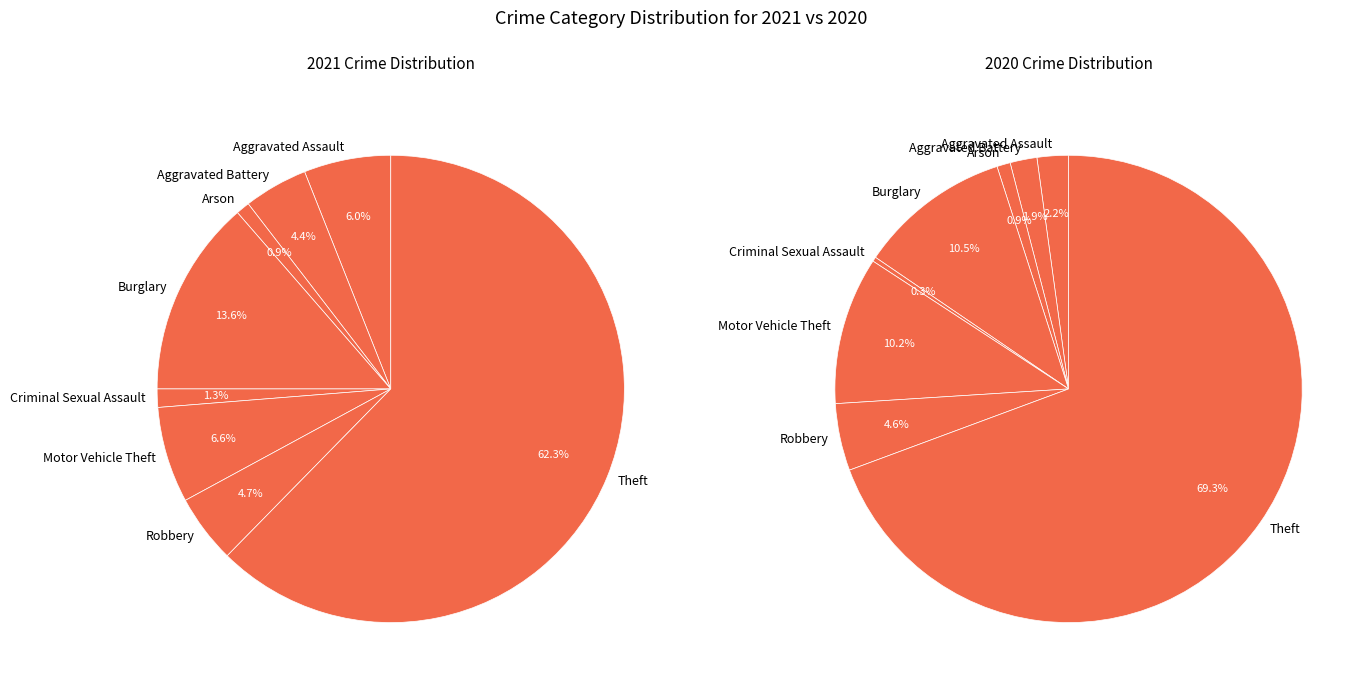

To the nearest percent, what is the difference between the Aggravated Battery and Aggravated Assault slice percentages?

2%